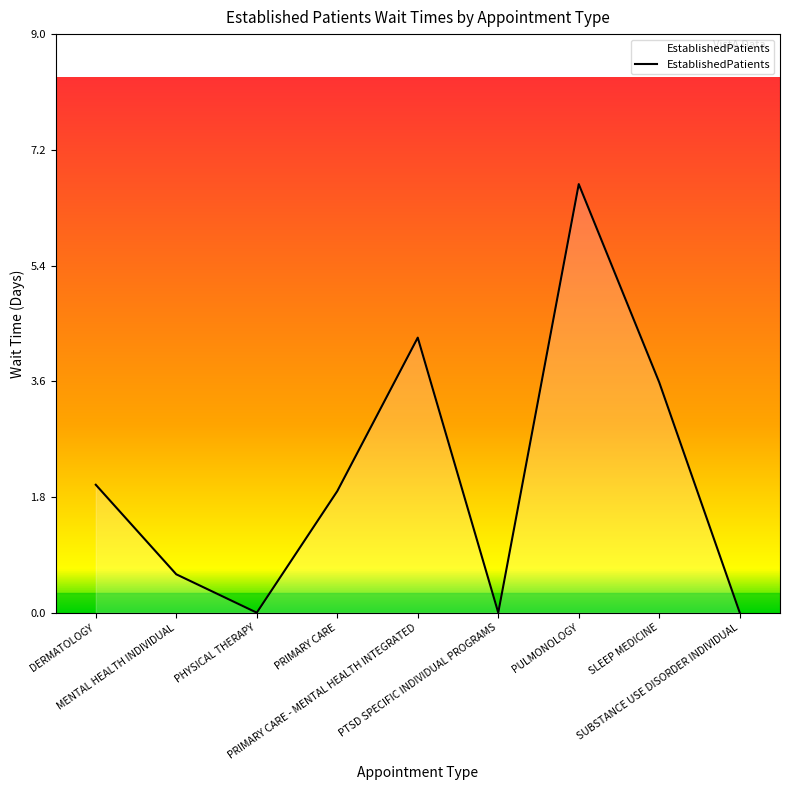

True or false: the data shows 1.9 at PRIMARY CARE.

True